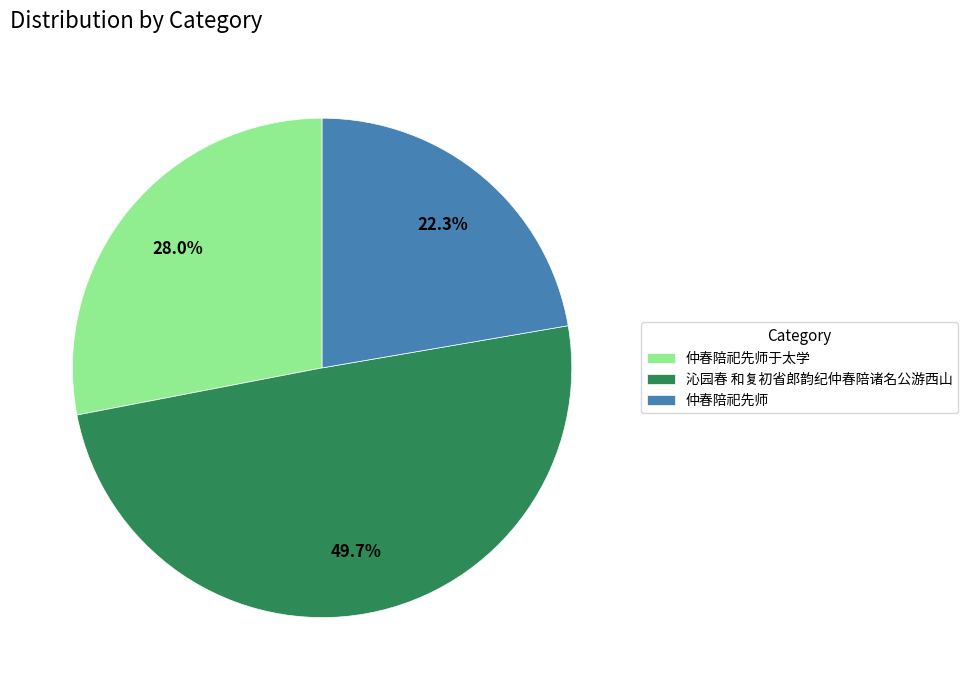

Is it true that 仲春陪祀先师于太学 is 19% of the pie?

False